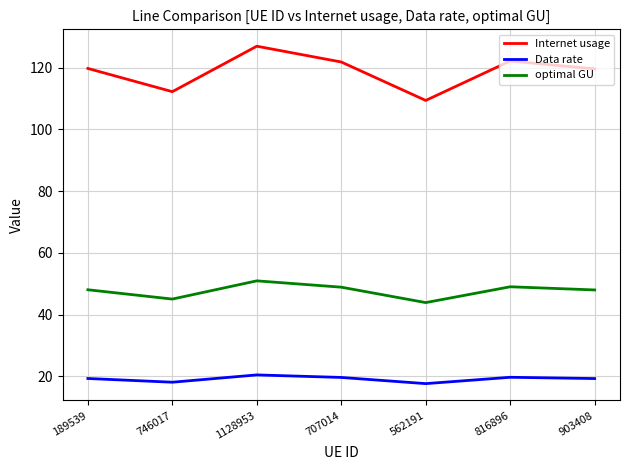

List the series in order of their peak value, highest first.

Internet usage, optimal GU, Data rate